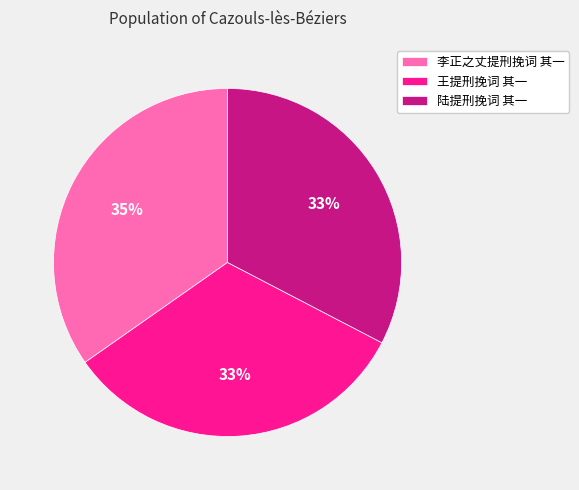

Count the number of slices in the pie.

3